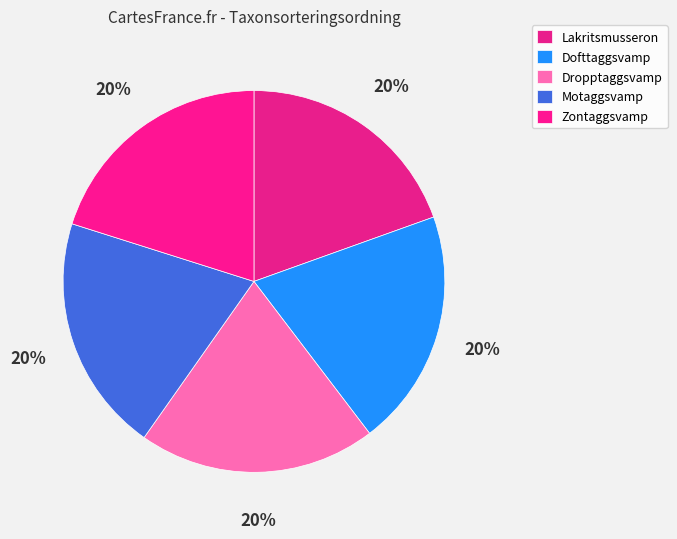

True or false: Lakritsmusseron accounts for 8% of the total.

False